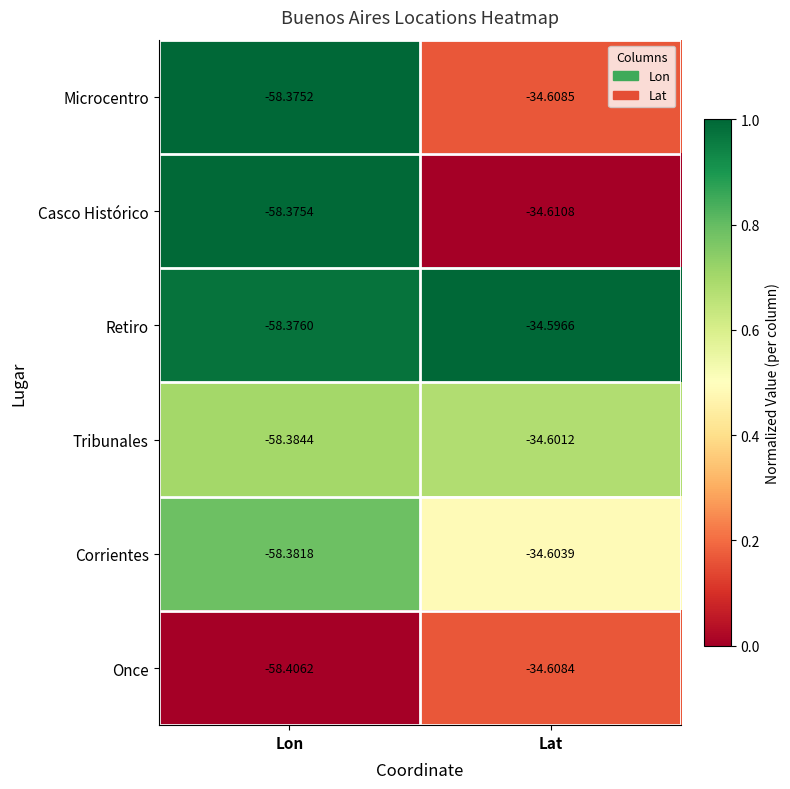

Which series changed the most between Lon and Lat?

Once